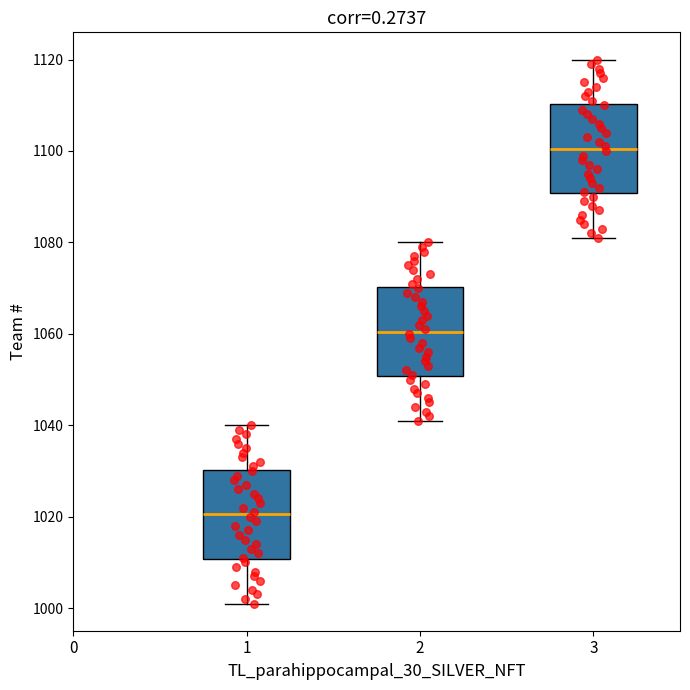

Reading left to right, transcribe this box plot: for each box, give where its median line is, the range the box spans, and where its two whiskers end, as read against the y-axis. The values are not printed on the chart, so give them approximately, as read against the axis.

1: median 1020, box 1010 to 1030, whiskers 1002 to 1040
2: median 1060, box 1050 to 1070, whiskers 1042 to 1080
3: median 1100, box 1090 to 1110, whiskers 1082 to 1120